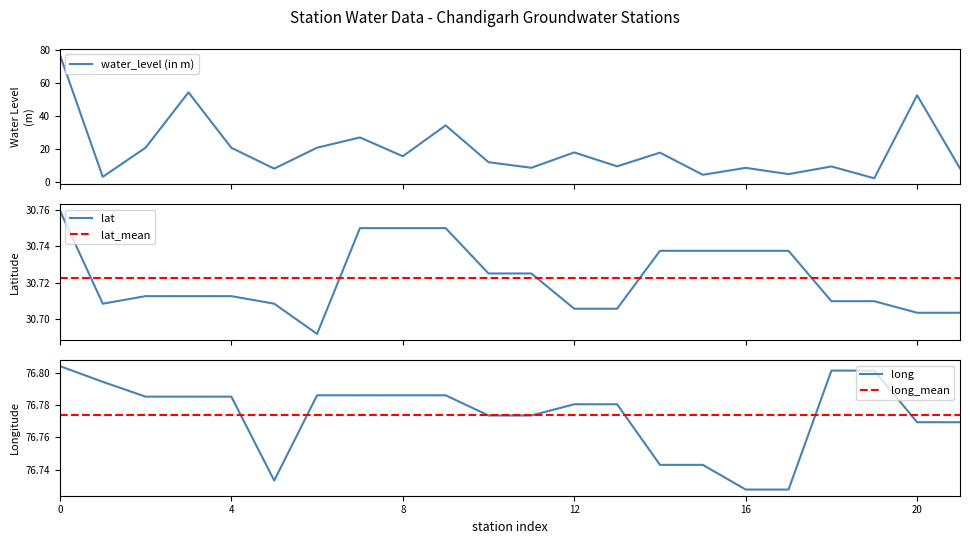

Reading left to right, extract all data points from this chart.

water_level (in m): 77.1	2.9	20.7	54.3	20.6	7.9	20.6	26.9	15.4	34.2	11.8	8.4	17.8	9.3	17.6	4.2	8.4	4.6	9.2	2.0	52.5	8.0
lat: 30.8	30.7	30.7	30.7	30.7	30.7	30.7	30.8	30.8	30.8	30.7	30.7	30.7	30.7	30.7	30.7	30.7	30.7	30.7	30.7	30.7	30.7
lat_mean: 30.7	30.7	30.7	30.7	30.7	30.7	30.7	30.7	30.7	30.7	30.7	30.7	30.7	30.7	30.7	30.7	30.7	30.7	30.7	30.7	30.7	30.7
long: 76.8	76.8	76.8	76.8	76.8	76.7	76.8	76.8	76.8	76.8	76.8	76.8	76.8	76.8	76.7	76.7	76.7	76.7	76.8	76.8	76.8	76.8
long_mean: 76.8	76.8	76.8	76.8	76.8	76.8	76.8	76.8	76.8	76.8	76.8	76.8	76.8	76.8	76.8	76.8	76.8	76.8	76.8	76.8	76.8	76.8